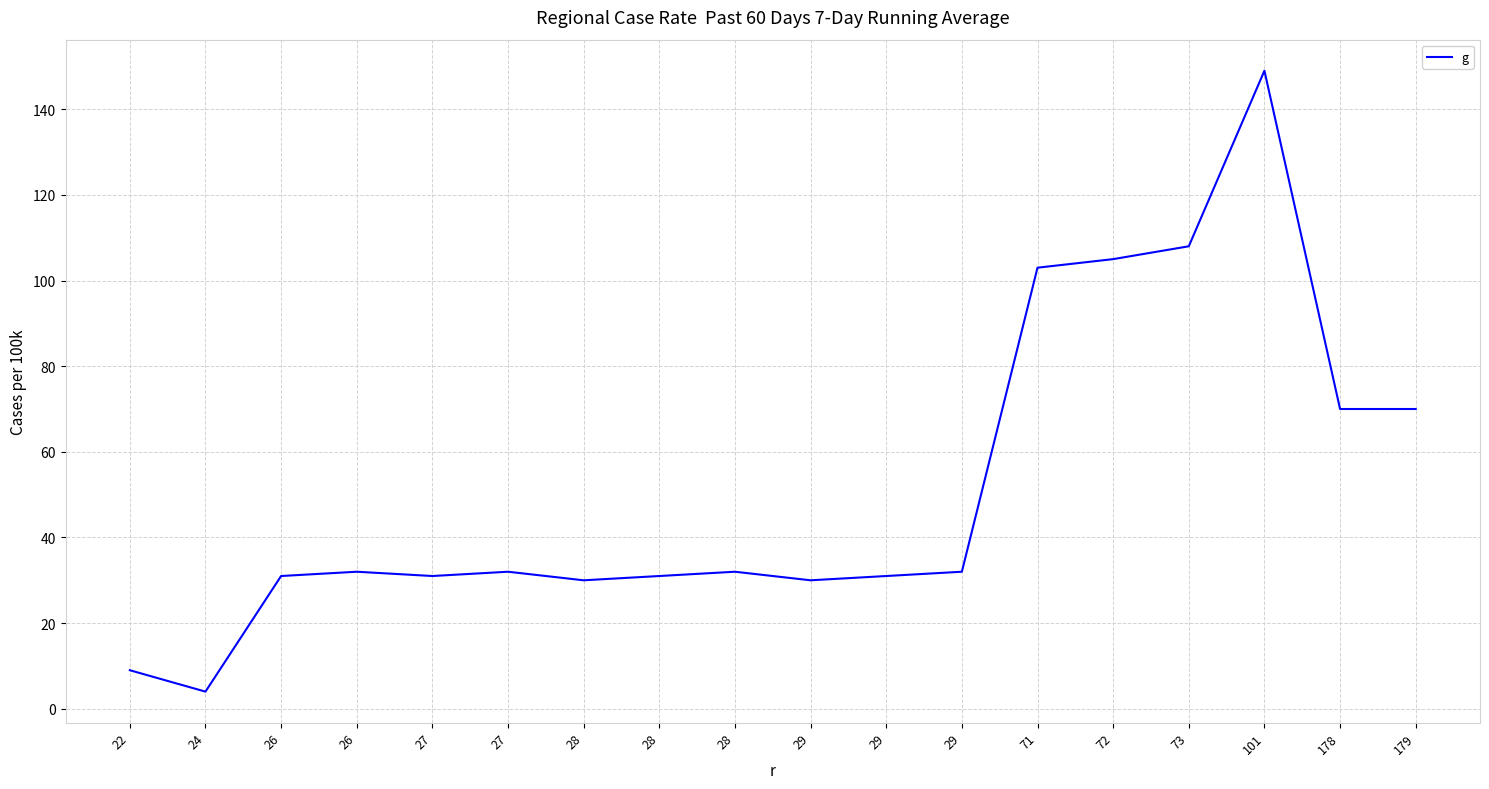

Count the number of categories in the chart.

18